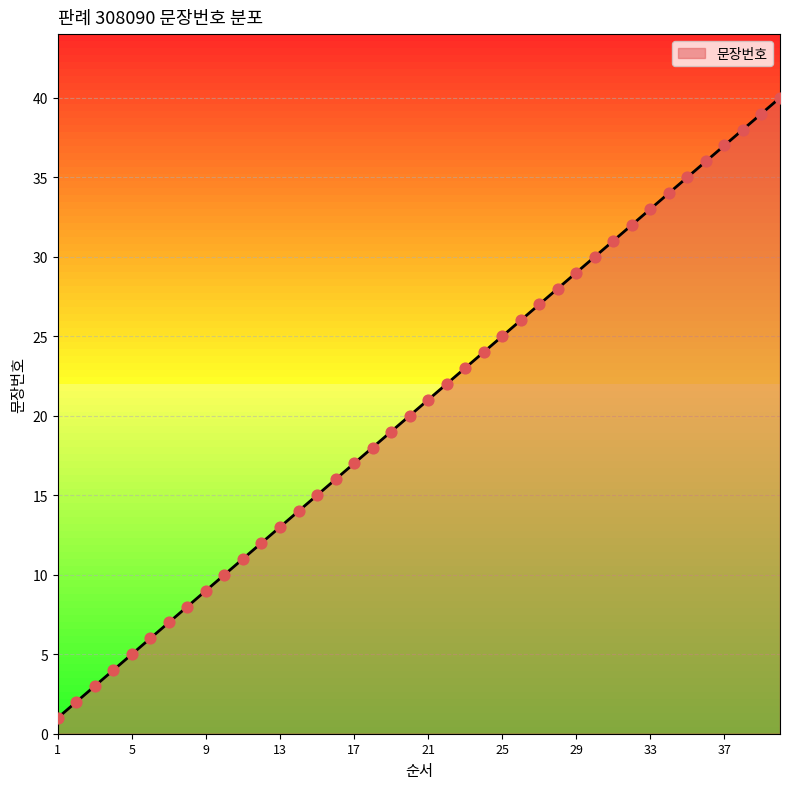

What is the difference between the maximum and minimum values?

39